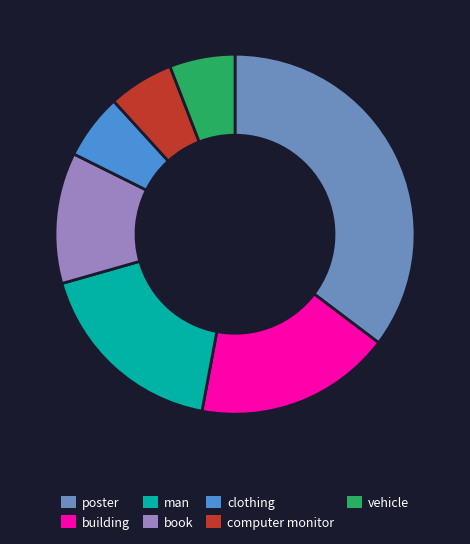

Is there a majority slice in this chart?

No